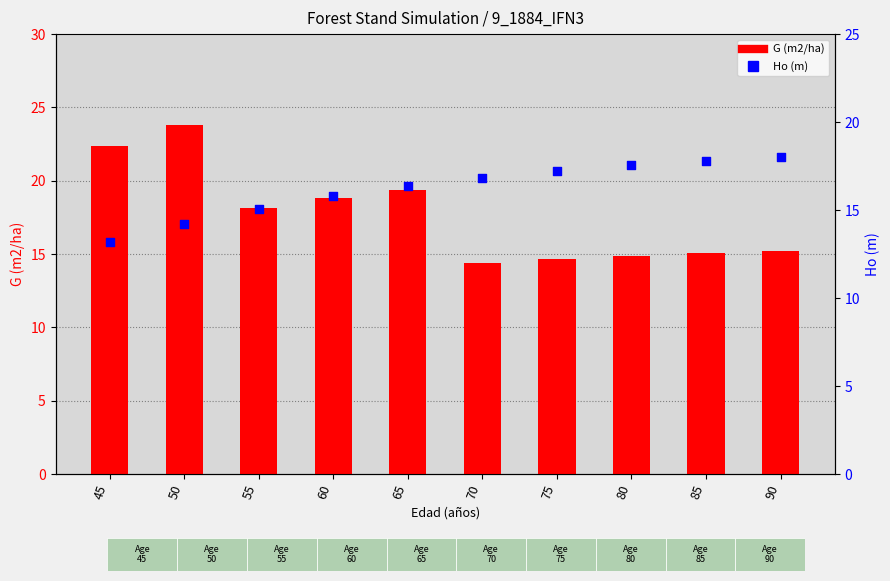

Which series has the widest spread of Y values?

G (m2/ha)